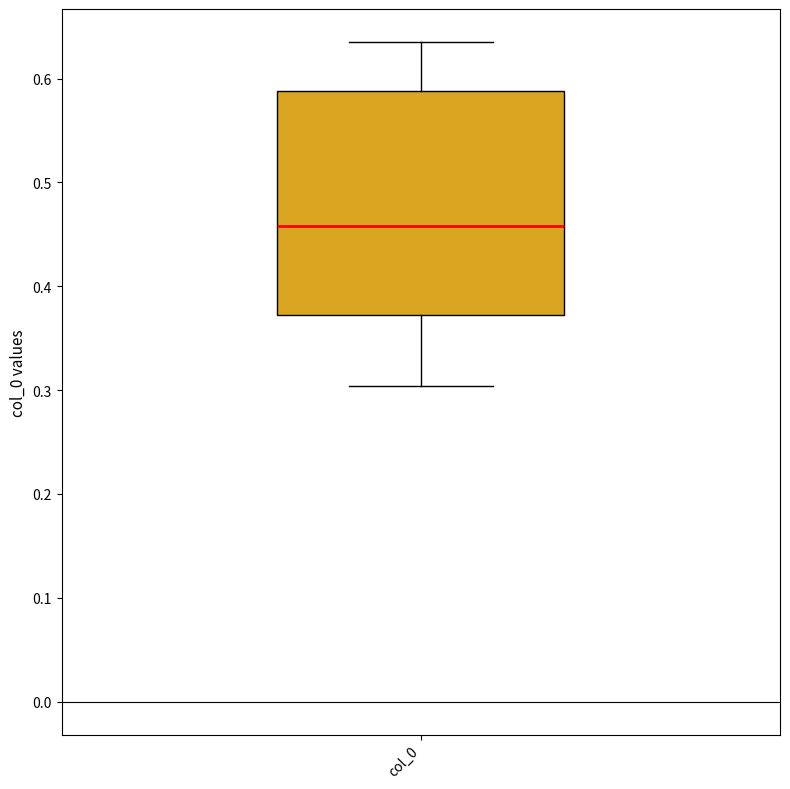

Transcribe this box plot: give where the median line is, the range the box spans, and where the two whiskers end, as read against the y-axis. The values are not printed on the chart, so give them approximately, as read against the axis.

median 0.46, box 0.37 to 0.59, whiskers 0.30 to 0.64